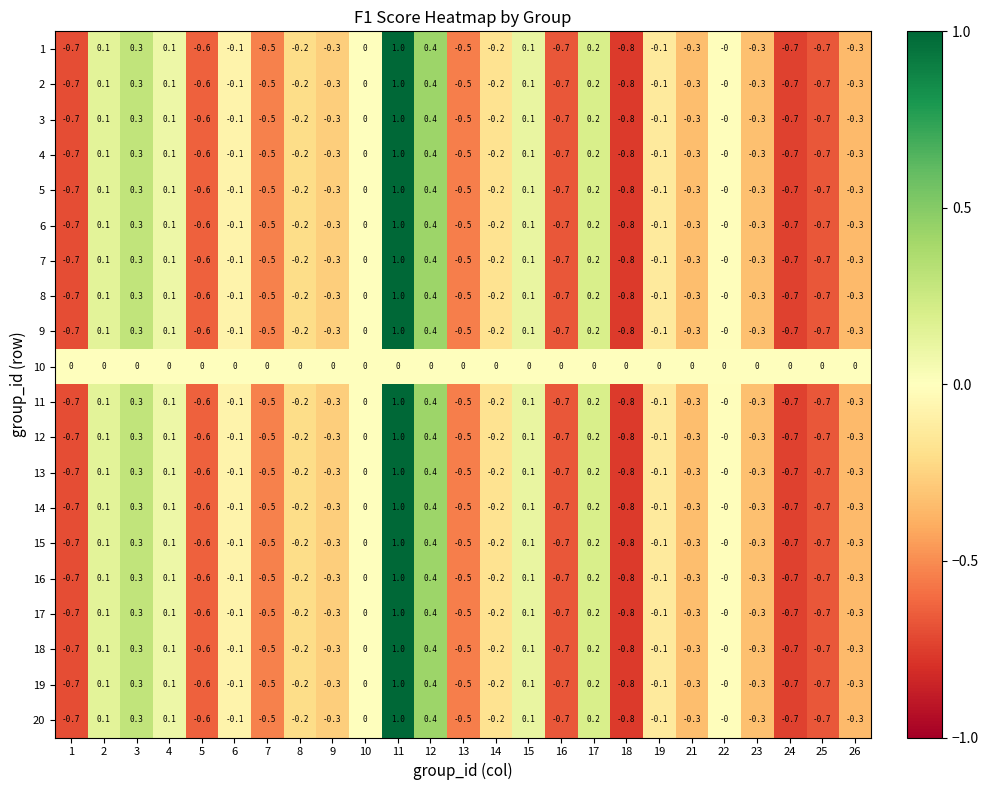

Which series has the largest total across all categories?

10